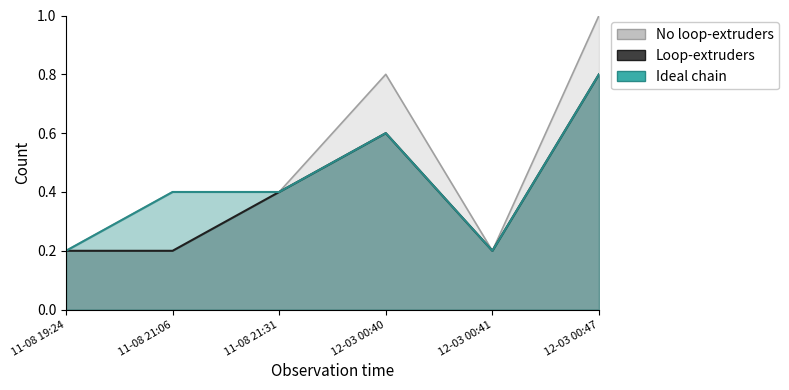

Which series has the largest total across all categories?

No loop-extruders